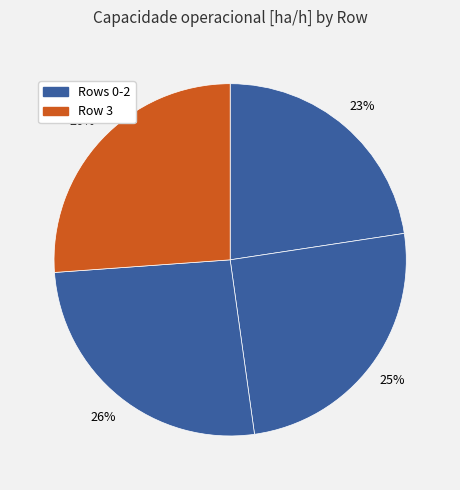

Rank the categories by value from lowest to highest.

Row 0, Row 1, Row 2, Row 3